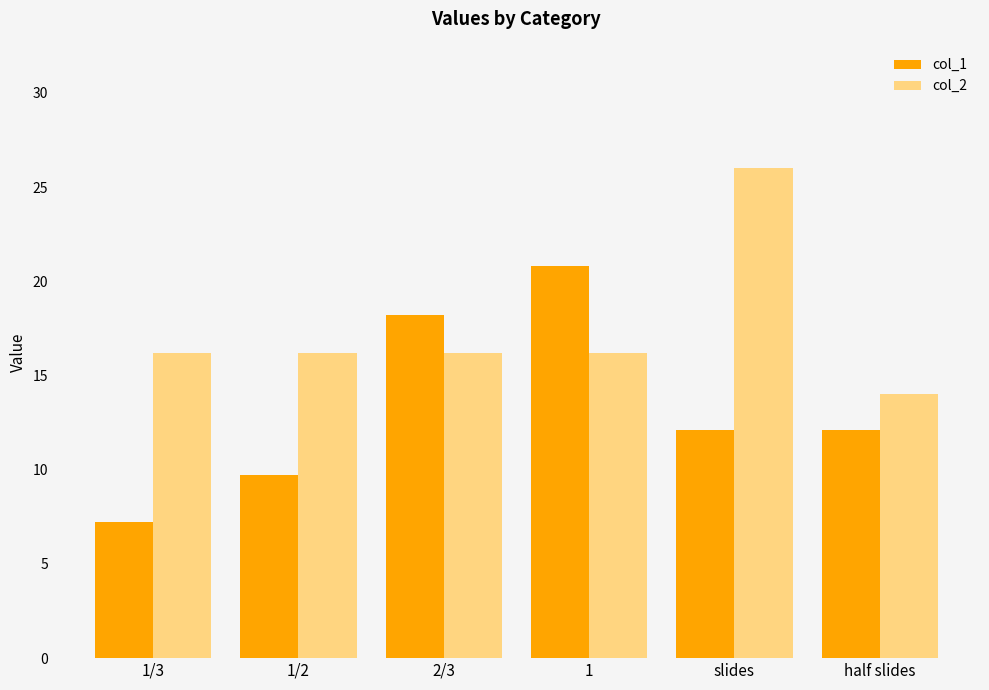

What is the average value of the col_2 series?

17.4